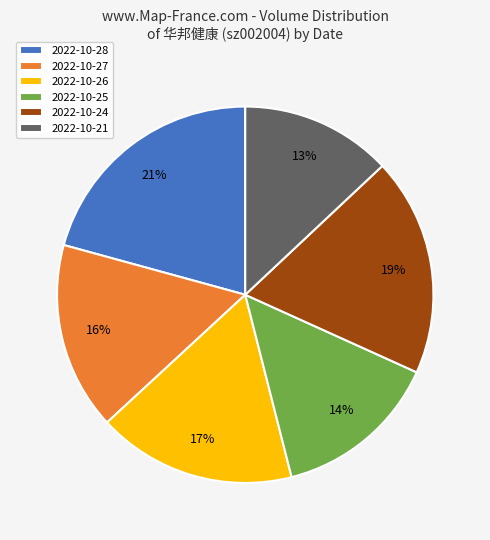

The 2022-10-28 slice represents 21% of the pie. True or false?

True